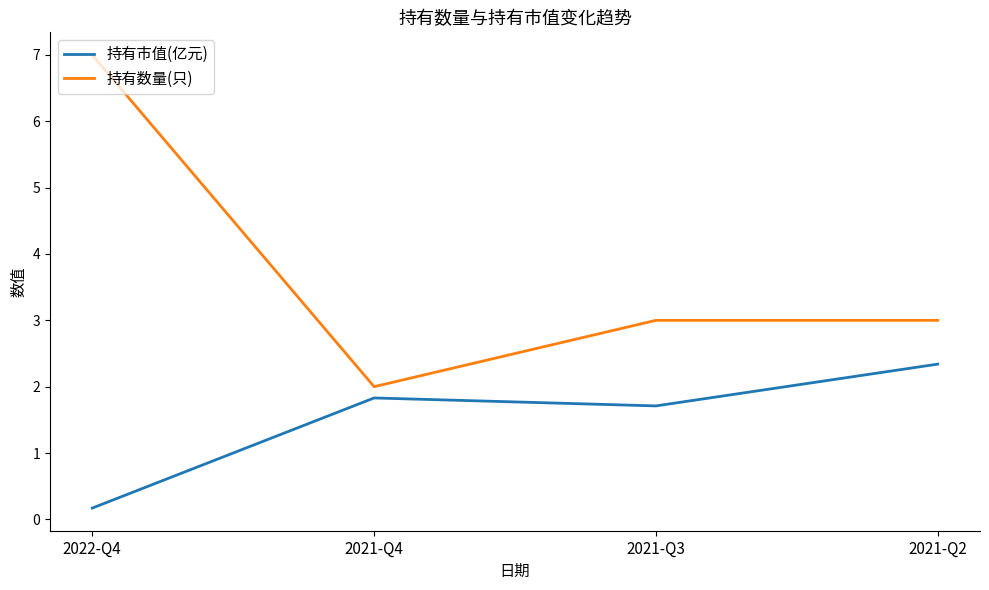

What position from the right is 2022-Q4?

4